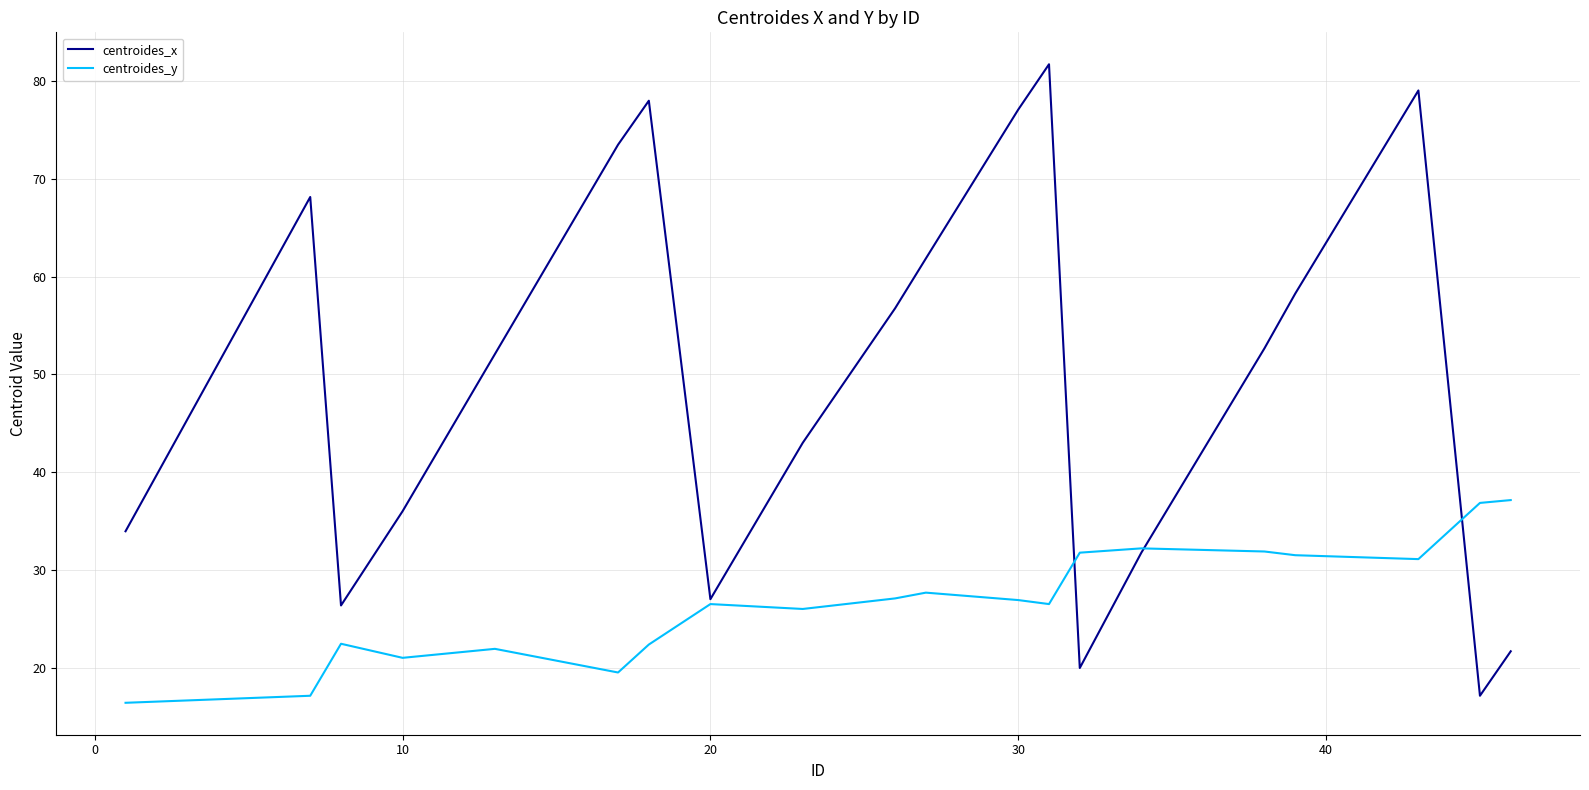

What is the average value of the centroides_x series?

49.8